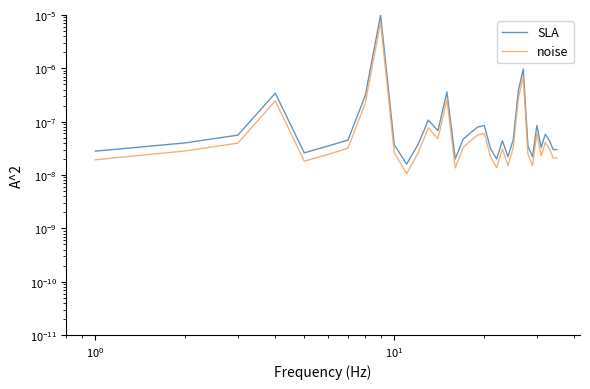

At how many categories does at least one series exceed 0?

35